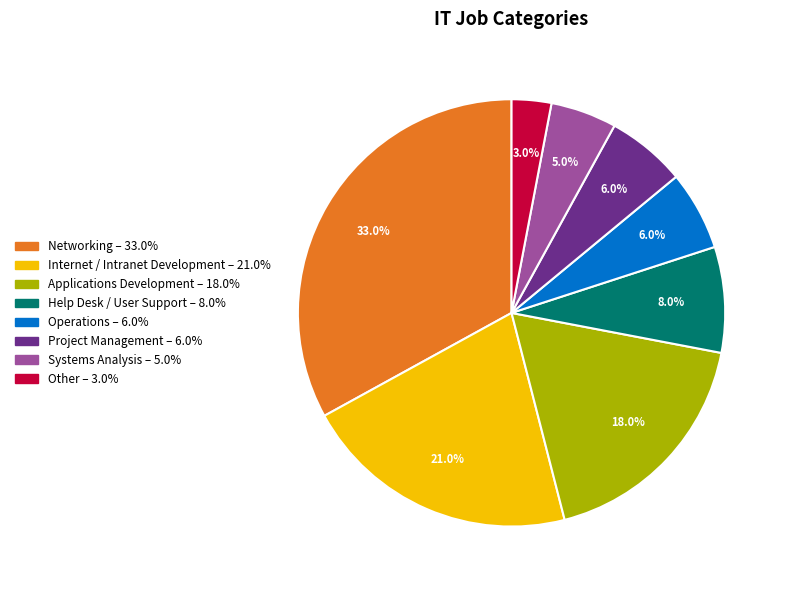

Between Help Desk / User Support and Operations, which is larger?

Help Desk / User Support